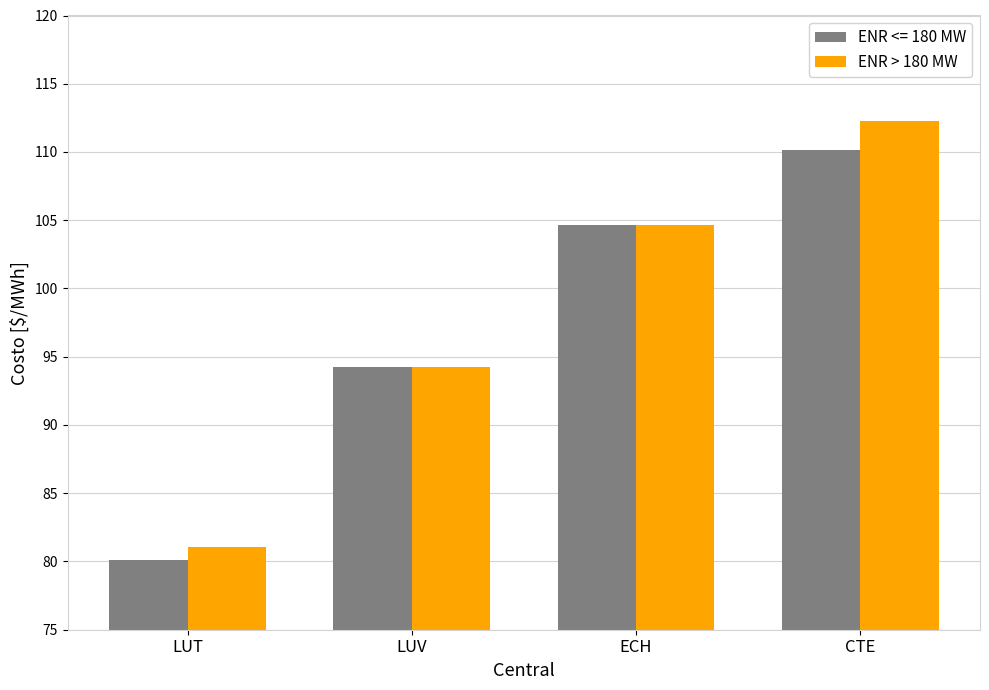

What is the label of the 1st bar from the left?

LUT